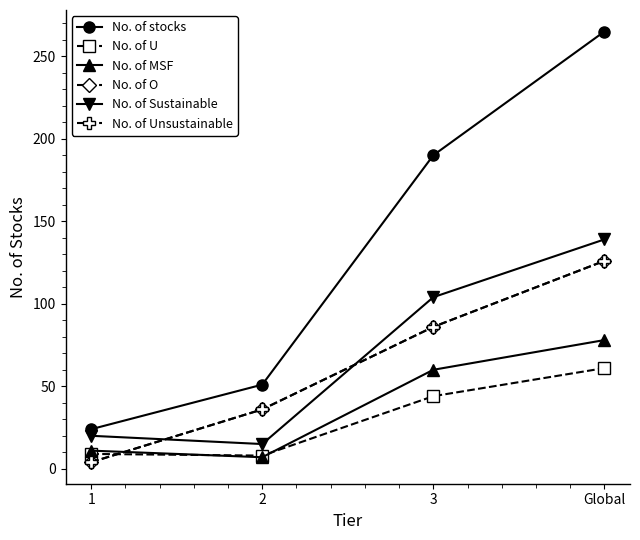

Does the chart have visible grid lines?

No